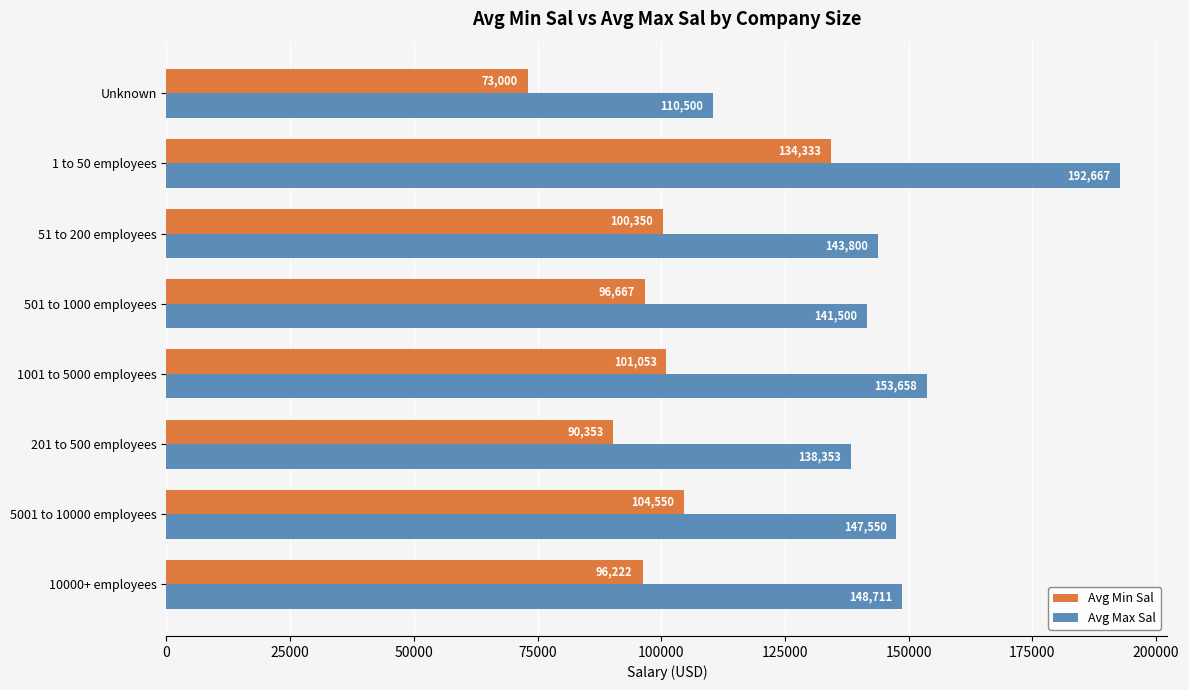

At how many categories does at least one series exceed 111063?

7